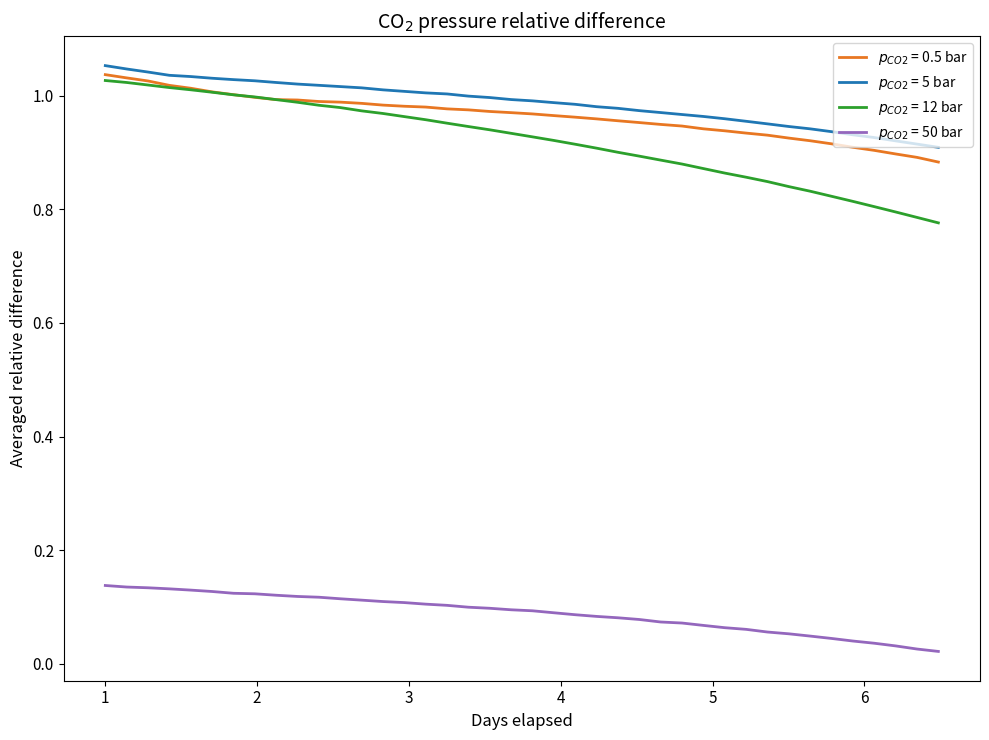

Does the chart display data point markers on the line(s)?

No